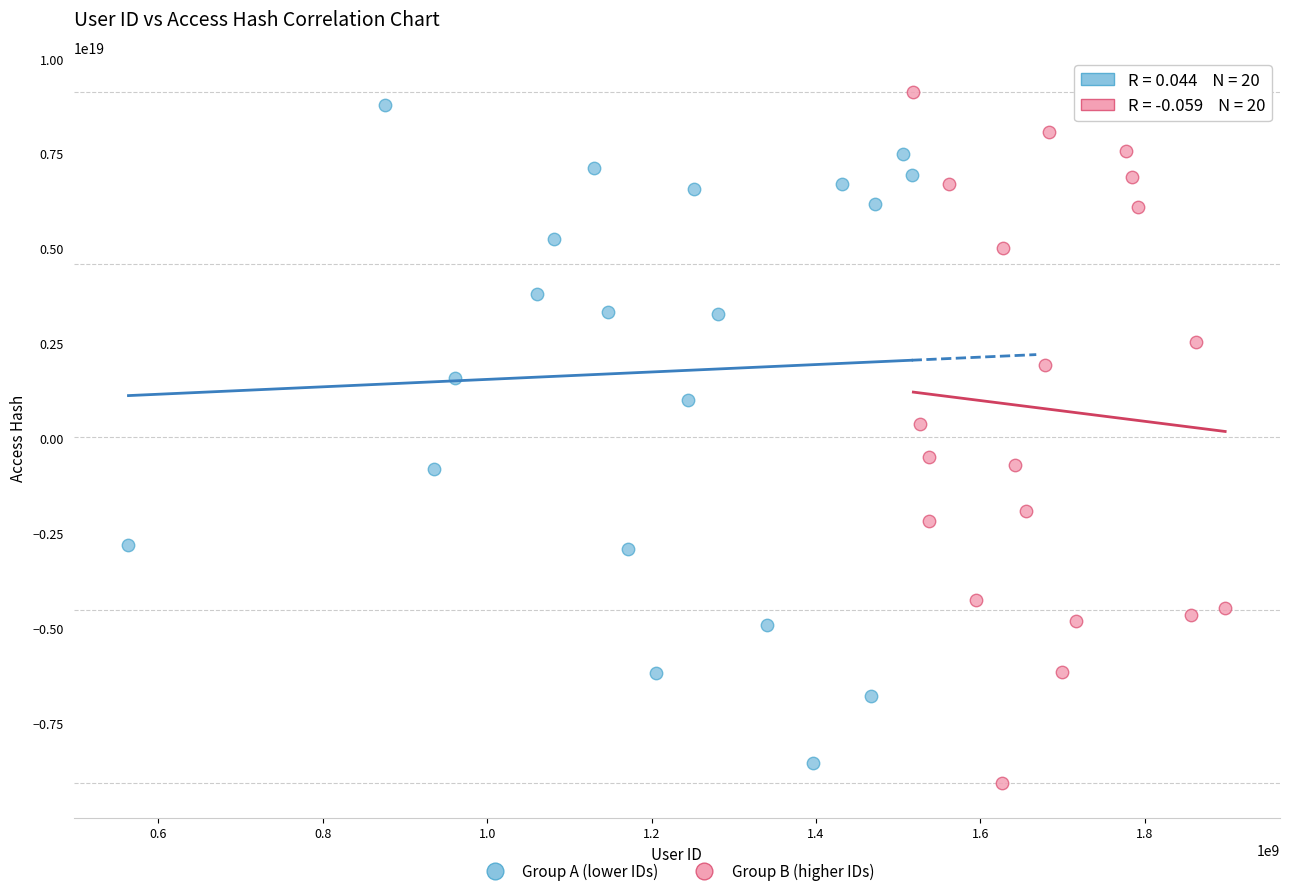

Which series has the widest spread of Y values?

Group B (higher IDs)